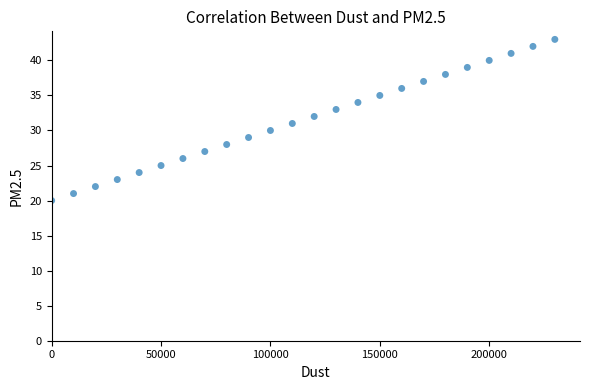

What is the range of Y values (max minus min)?

23